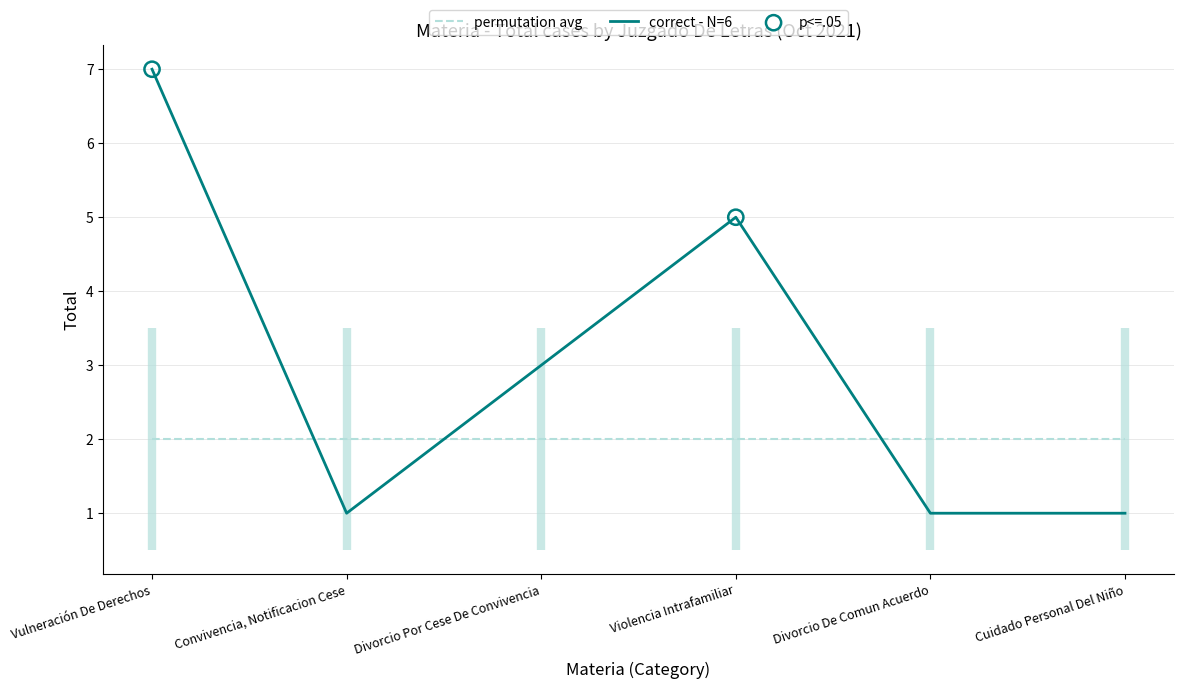

Which has a higher value, Violencia Intrafamiliar or Cuidado Personal Del Niño?

Violencia Intrafamiliar